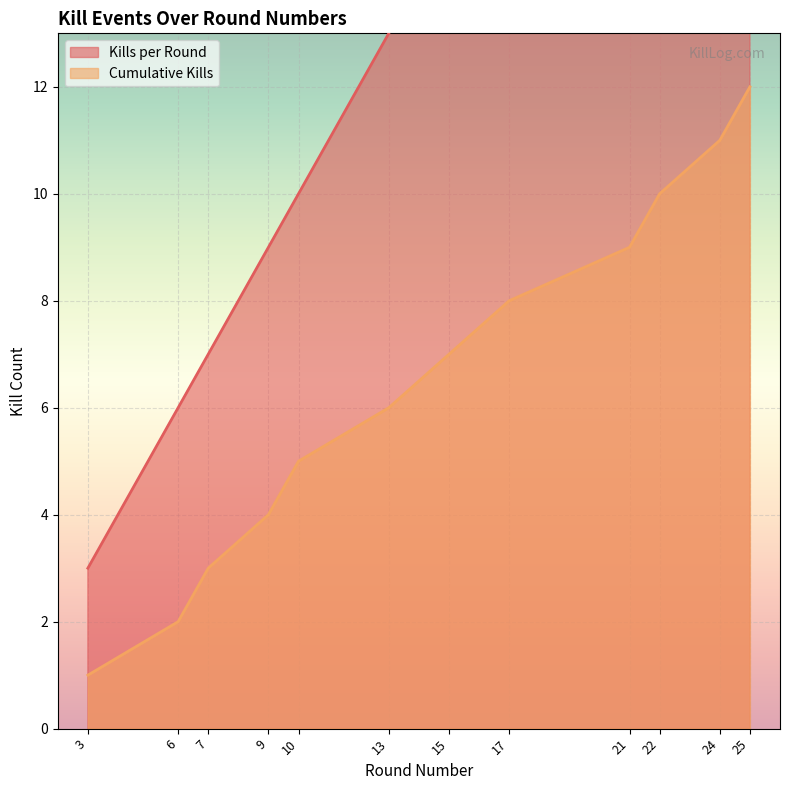

What is the difference between the maximum and minimum values in the Cumulative Kills series?

11